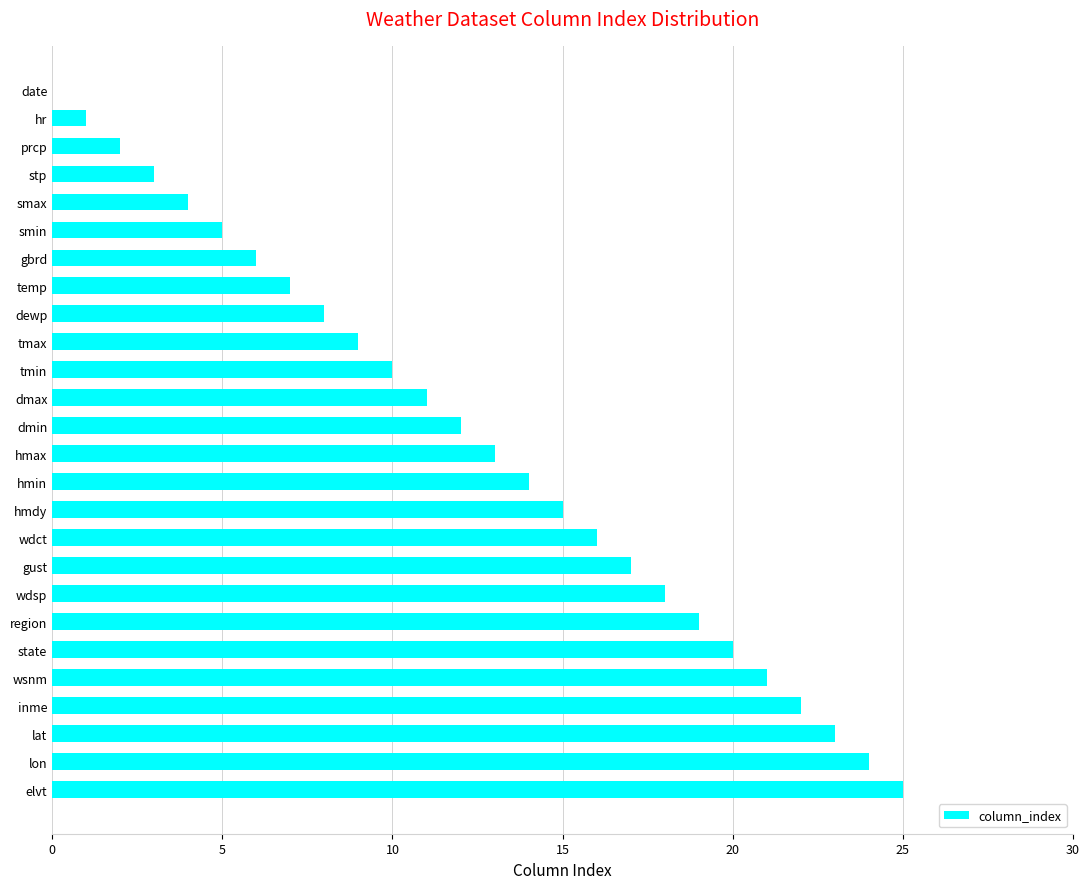

Are the bars horizontal?

Yes